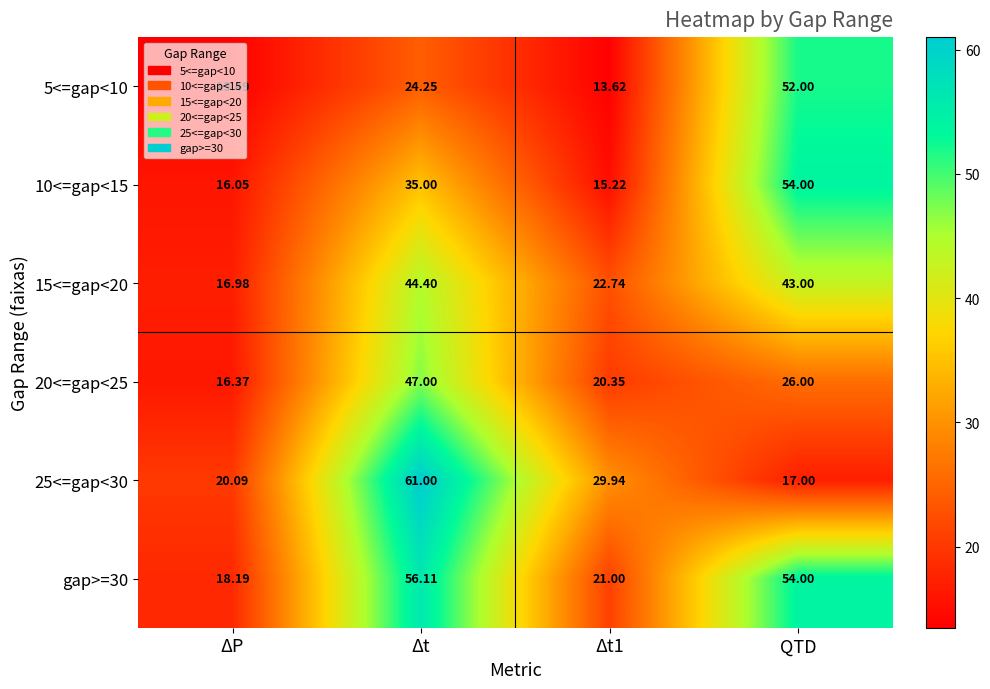

Which category has the highest value in the 5<=gap<10 series?

QTD